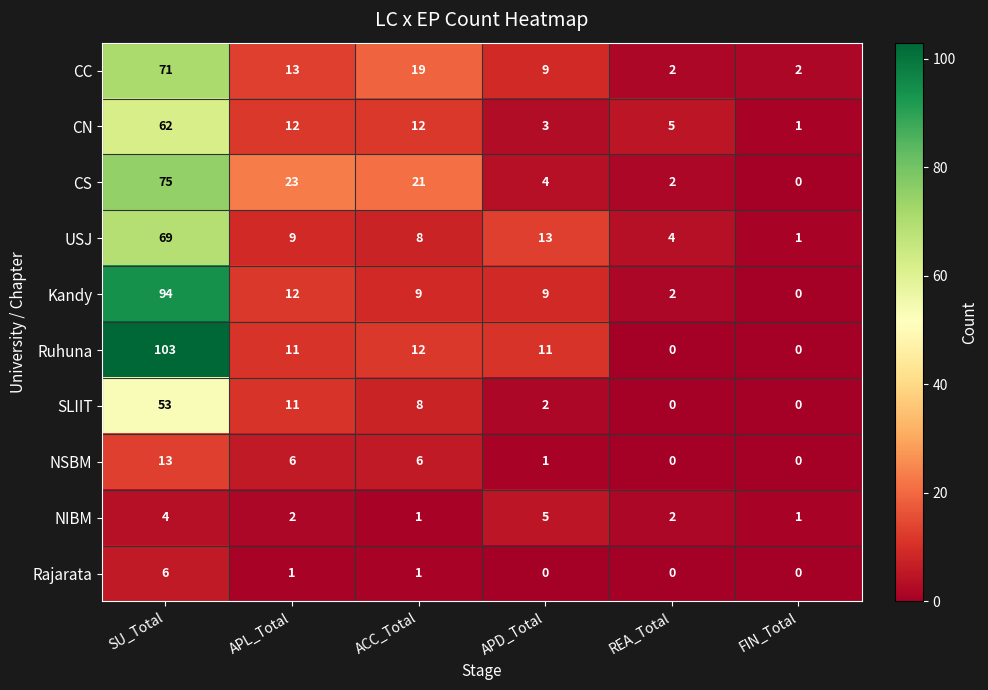

What is the total value across all series at SU_Total?

550